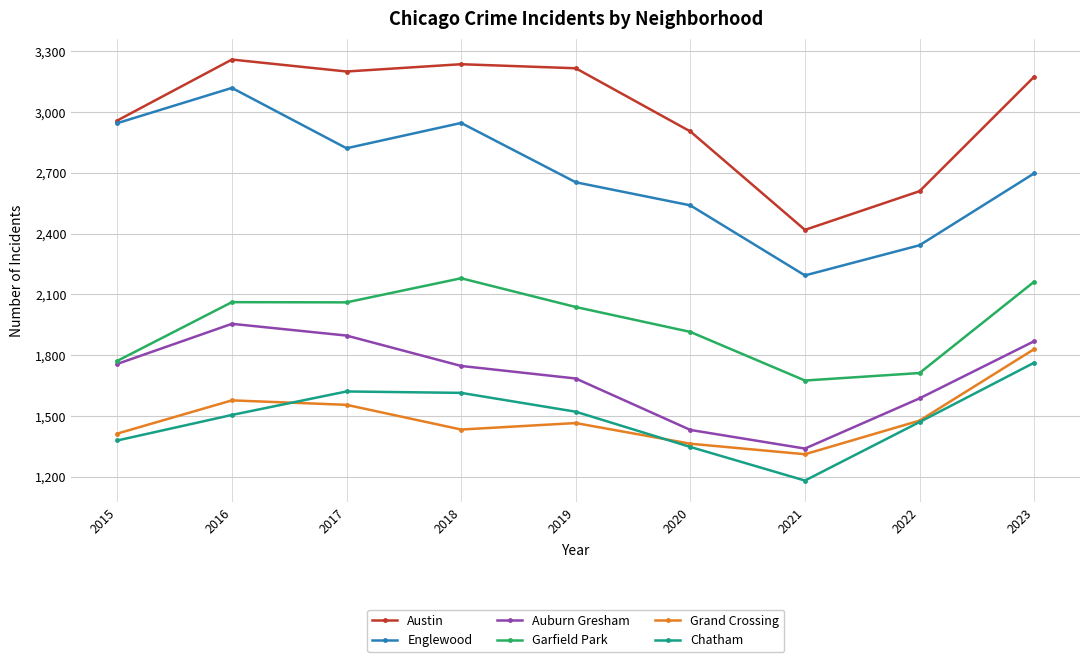

At how many categories does at least one series exceed 2510?

8